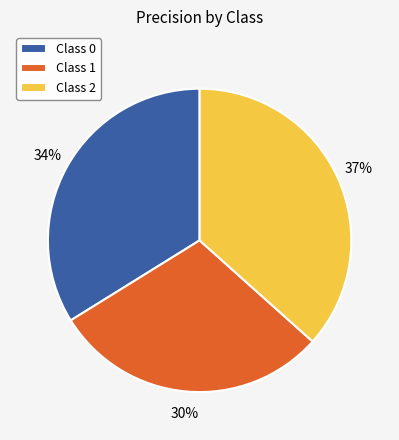

Does any single category account for the majority?

No